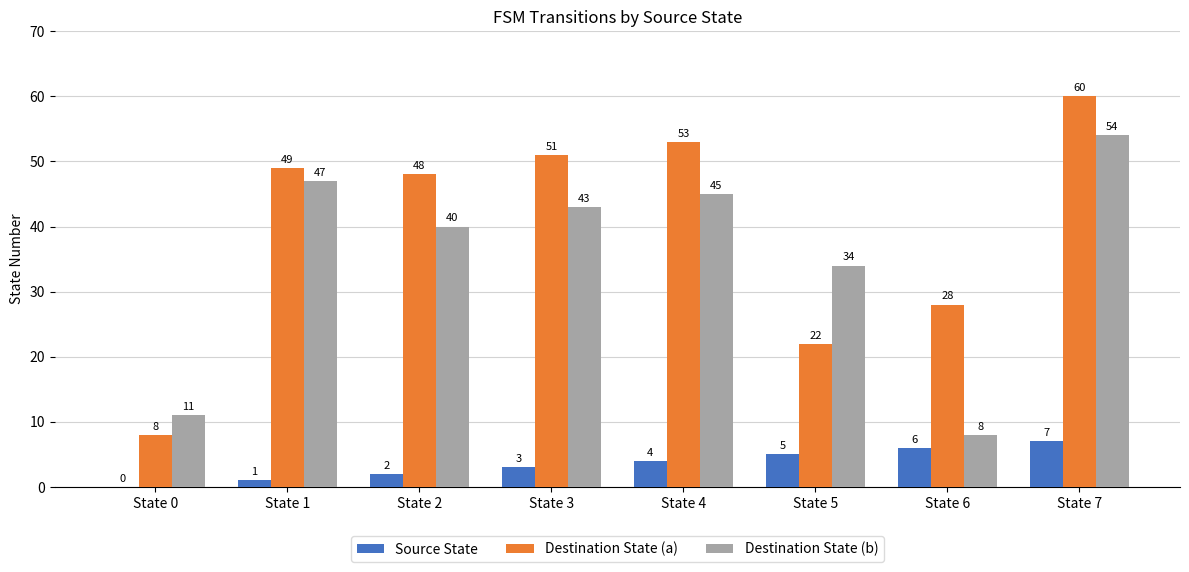

How many Source State values are between 2 and 6?

5